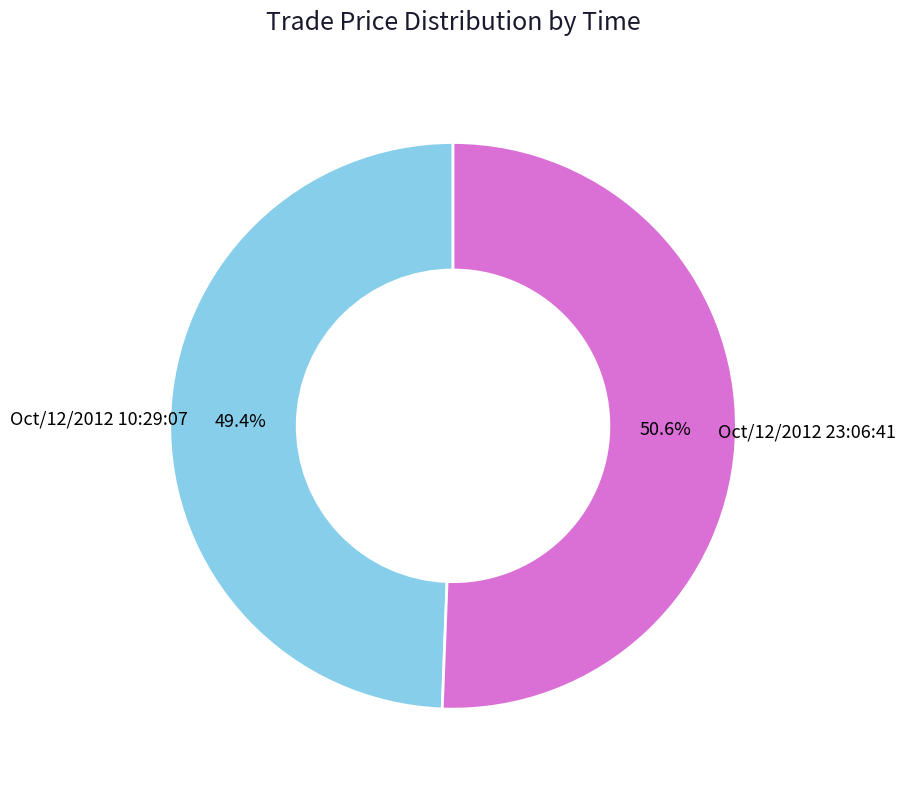

Between Oct/12/2012 23:06:41 and Oct/12/2012 10:29:07, which is larger?

Oct/12/2012 23:06:41